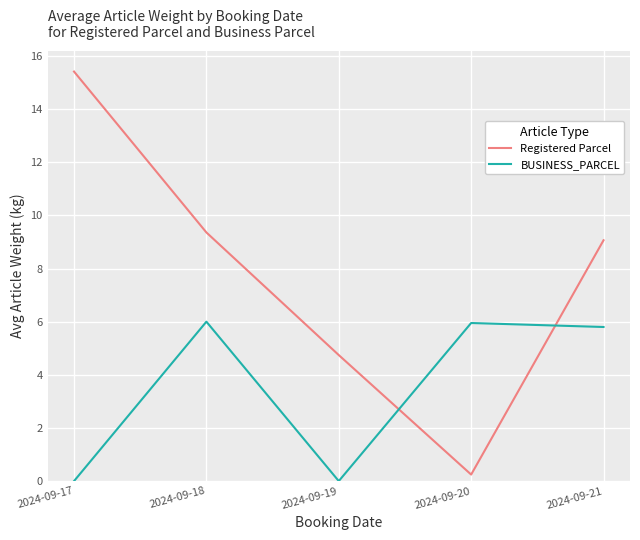

Count the BUSINESS_PARCEL values in the range 0 to 5.

2